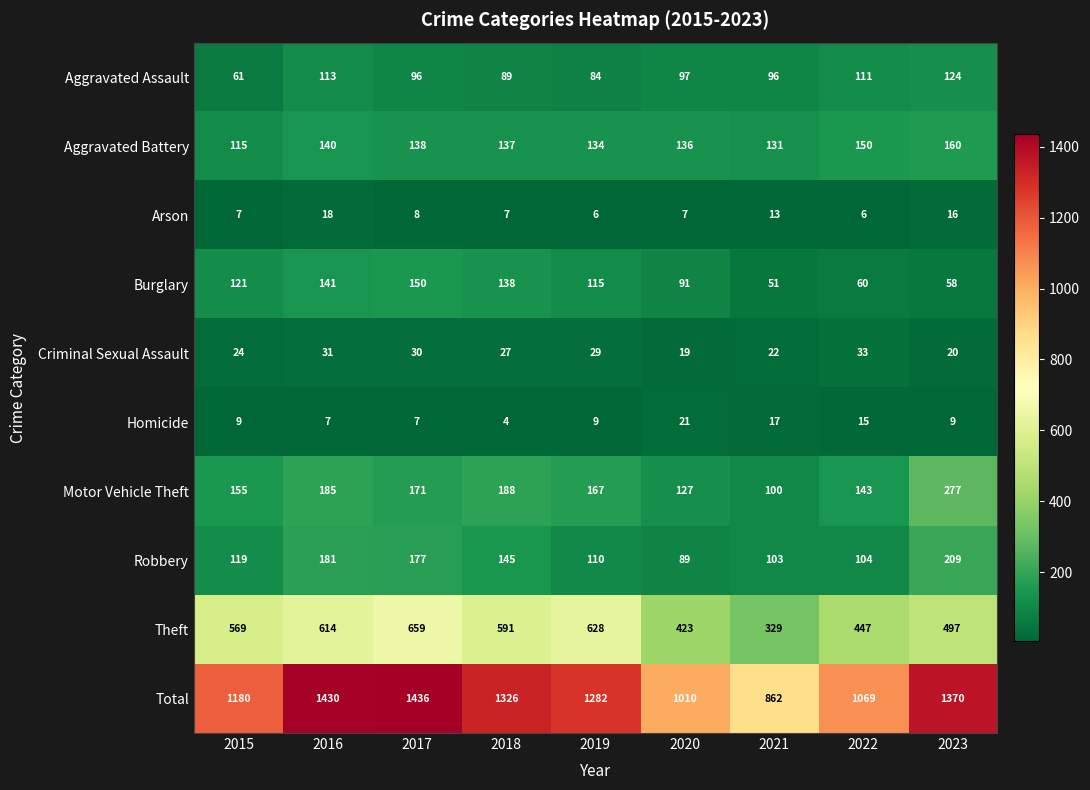

Which series has the largest total across all categories?

Total